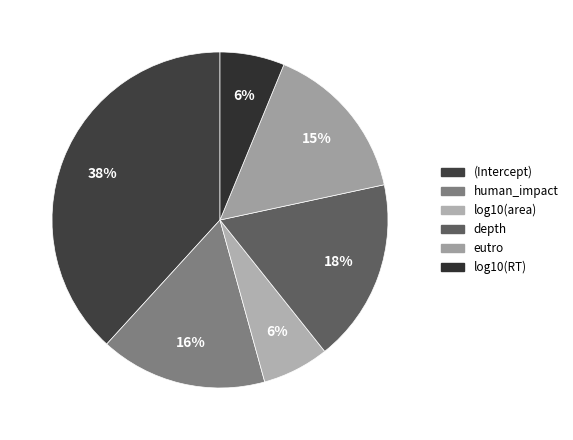

Is it true that depth is 18% of the pie?

True